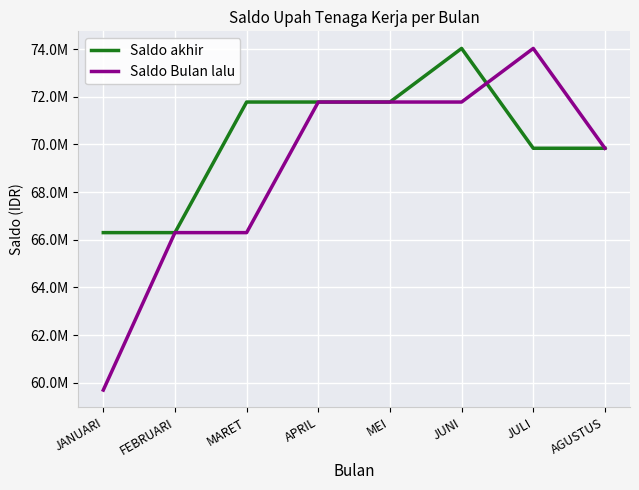

The value of Saldo akhir at FEBRUARI is 66300868.9. True or false?

True